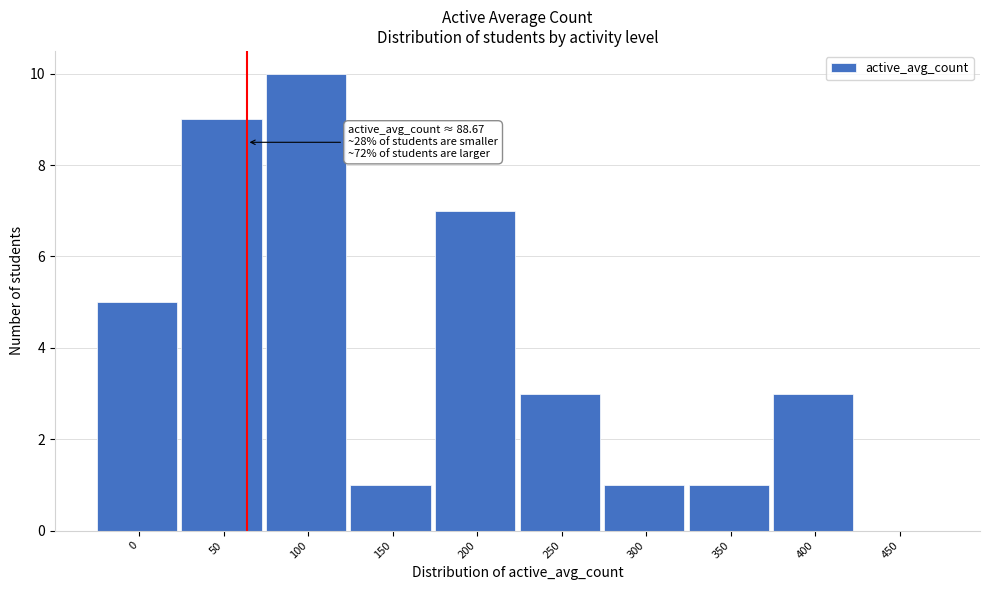

Reading right to left, extract all data points from this chart.

450=0	400=3	350=1	300=1	250=3	200=7	150=1	100=10	50=9	0=5